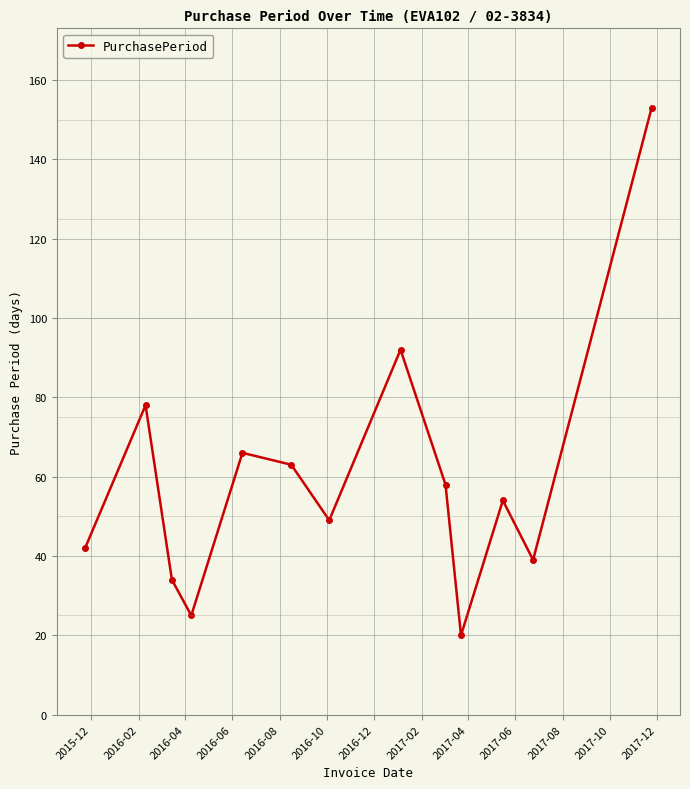

Count the number of categories in the chart.

13